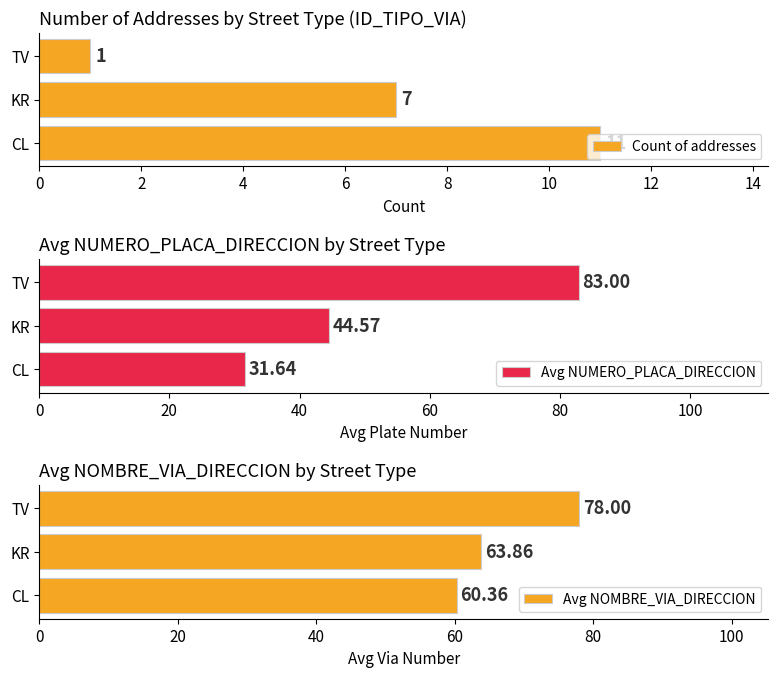

Rank the categories by Avg NOMBRE_VIA_DIRECCION value from lowest to highest.

CL, KR, TV